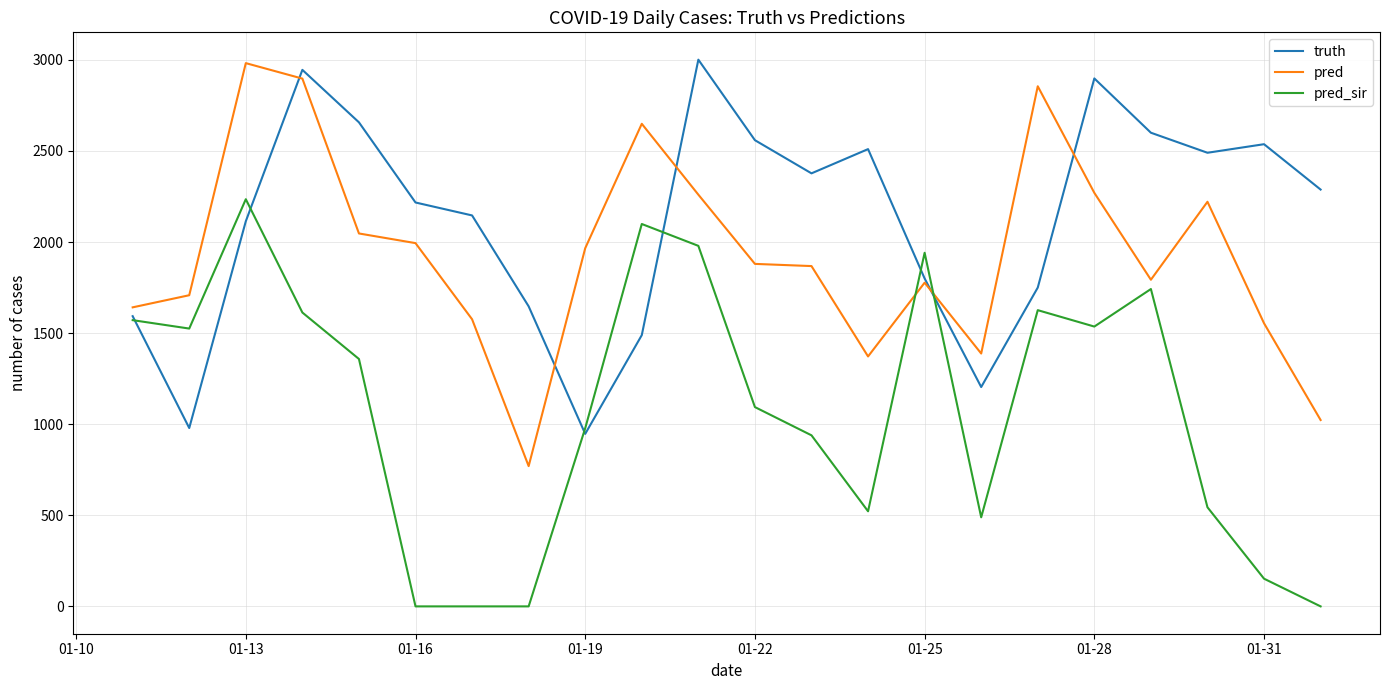

True or false: pred_sir and pred intersect in this chart.

True